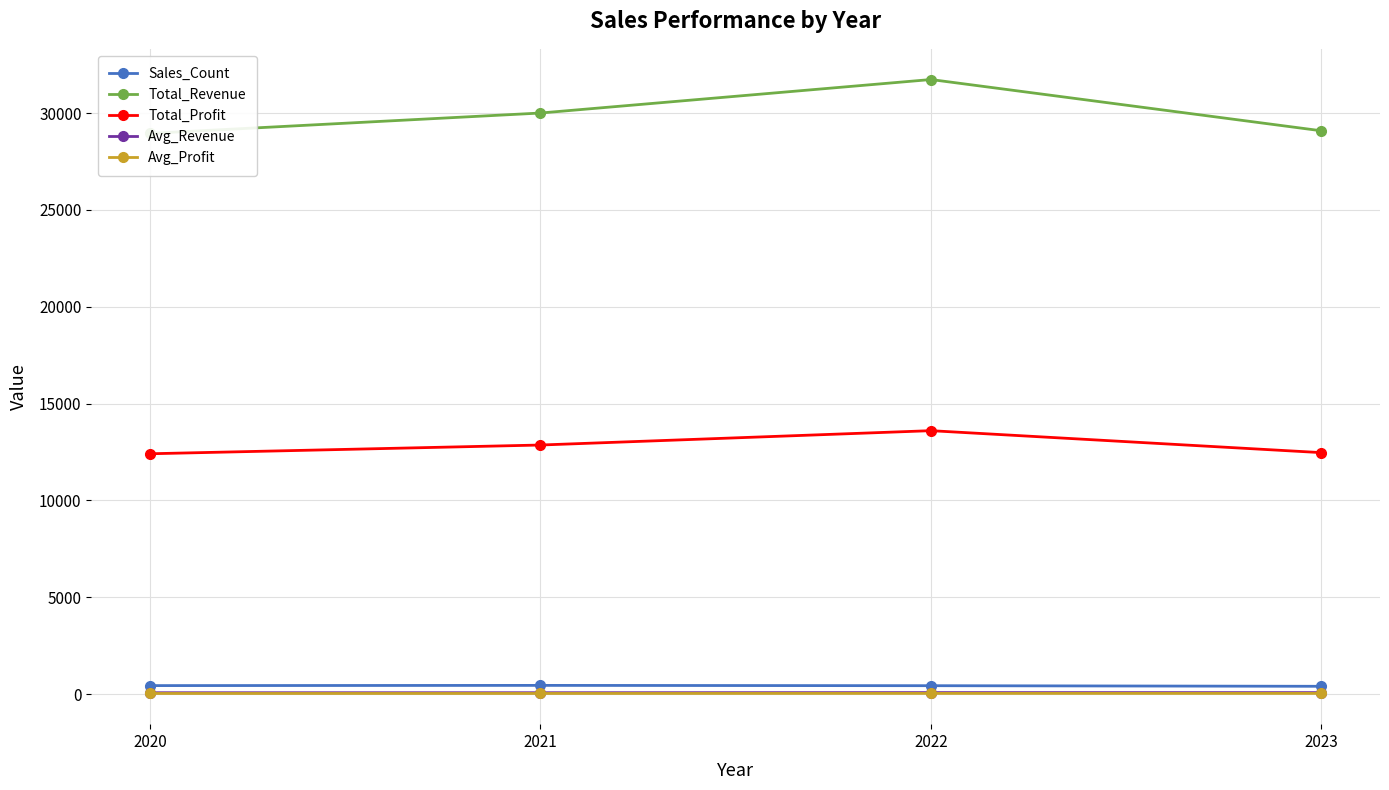

Where is the first local maximum for Avg_Revenue?

2022